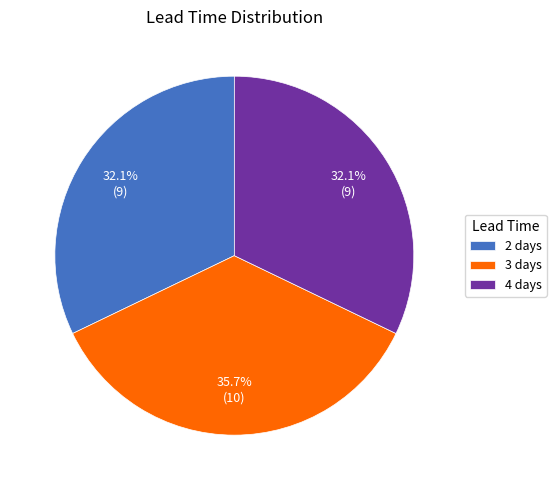

What percentage is the 2 days slice, to the nearest percent?

32%